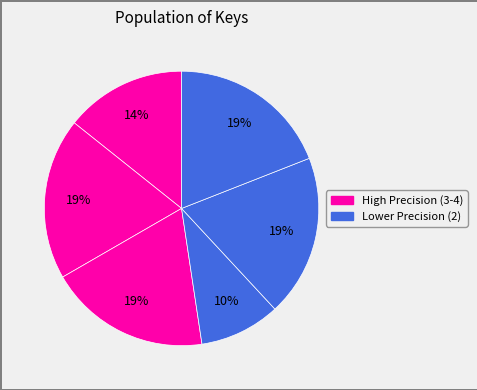

How many slices are in this pie chart?

6